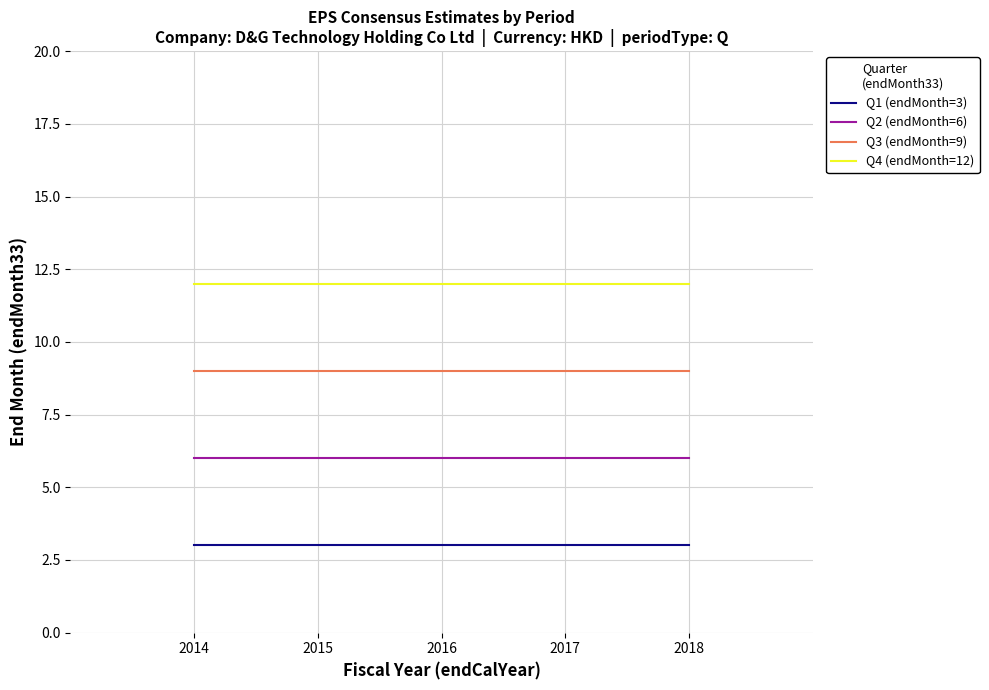

What is the spread (max minus min) of values at 2015?

9